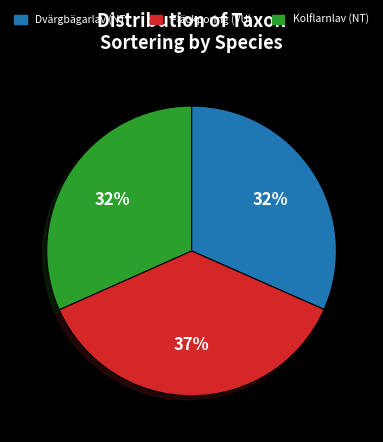

Between Fläckporing (VU) and Dvärgbägarlav (NT), which is larger?

Fläckporing (VU)